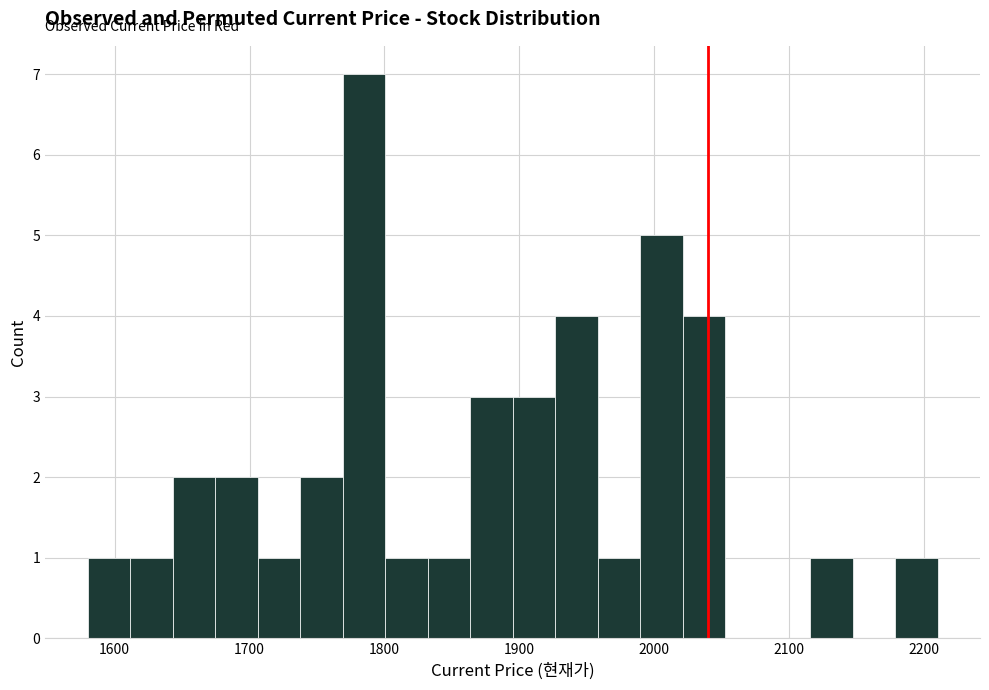

Read against the x-axis, roughly where is the centre of the tallest bar?

1780